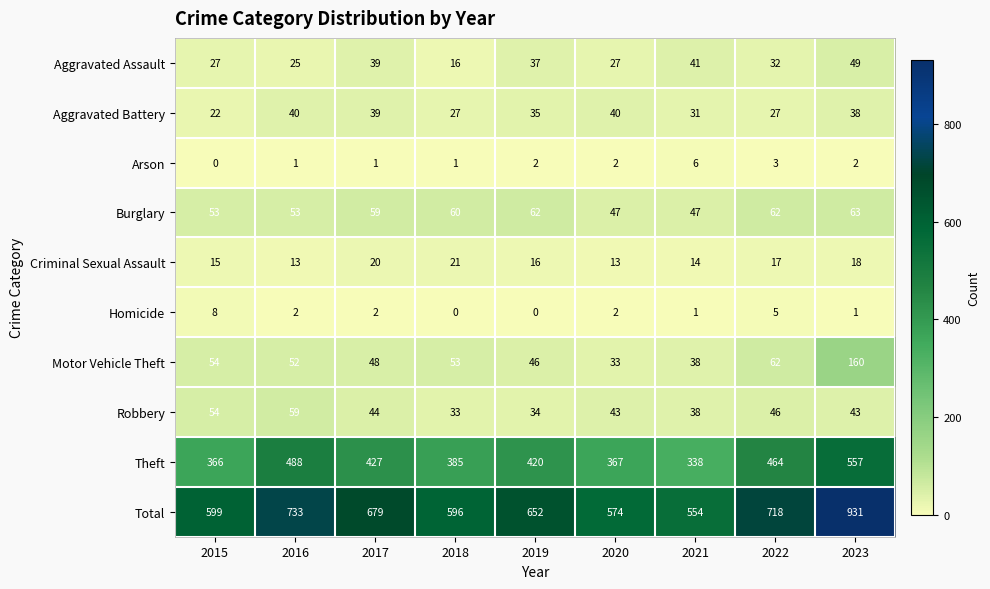

What is the difference between the maximum and minimum values in the Burglary series?

16